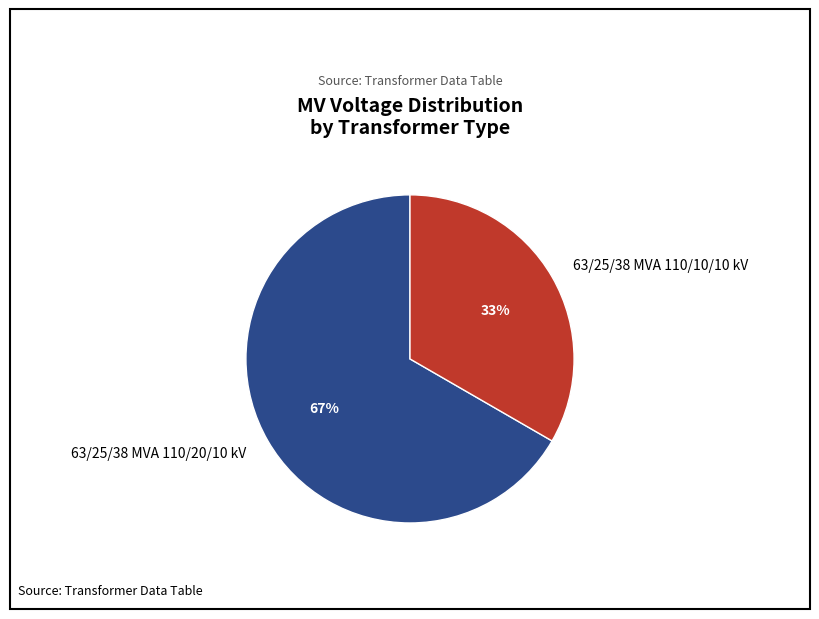

Which category has the biggest portion of the pie?

63/25/38 MVA 110/20/10 kV